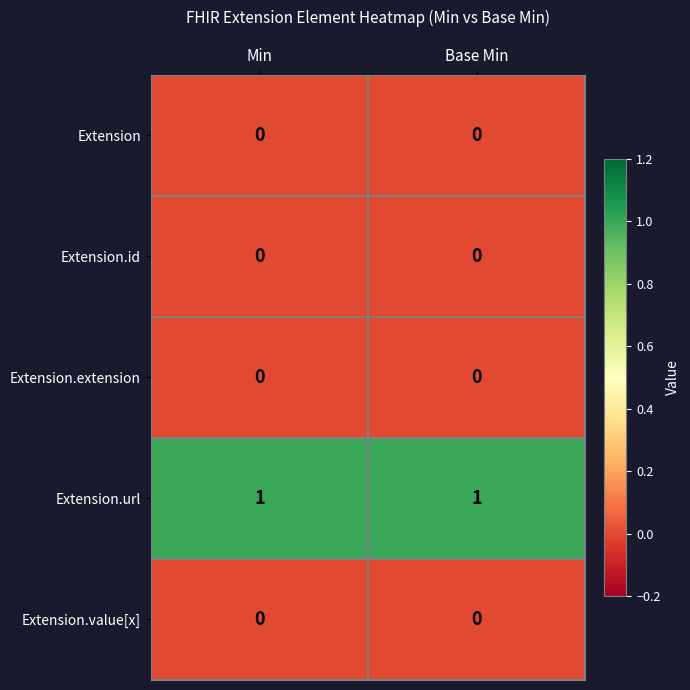

What is the spread (max minus min) of values at Min?

1